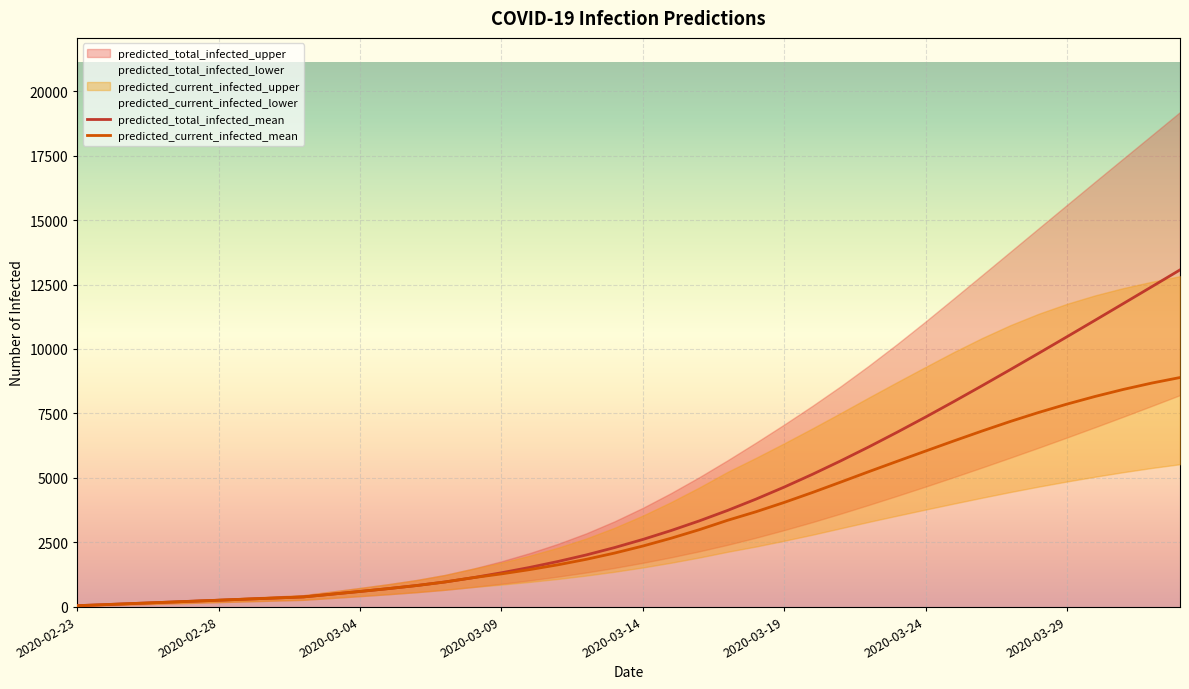

Count the number of categories in the chart.

40